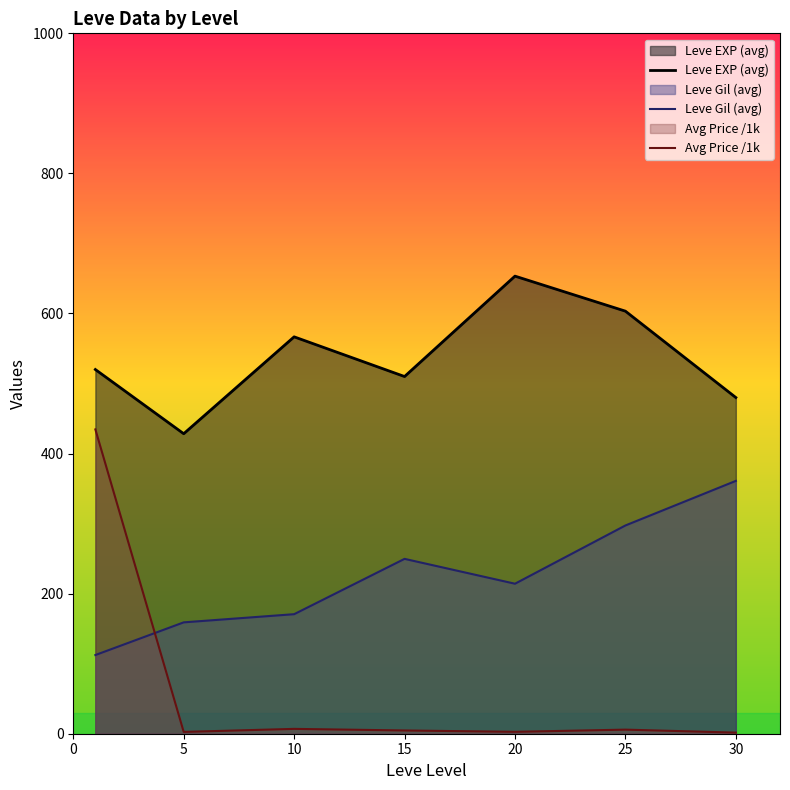

Between 5 and 25, which series saw the biggest shift?

Leve EXP (avg)